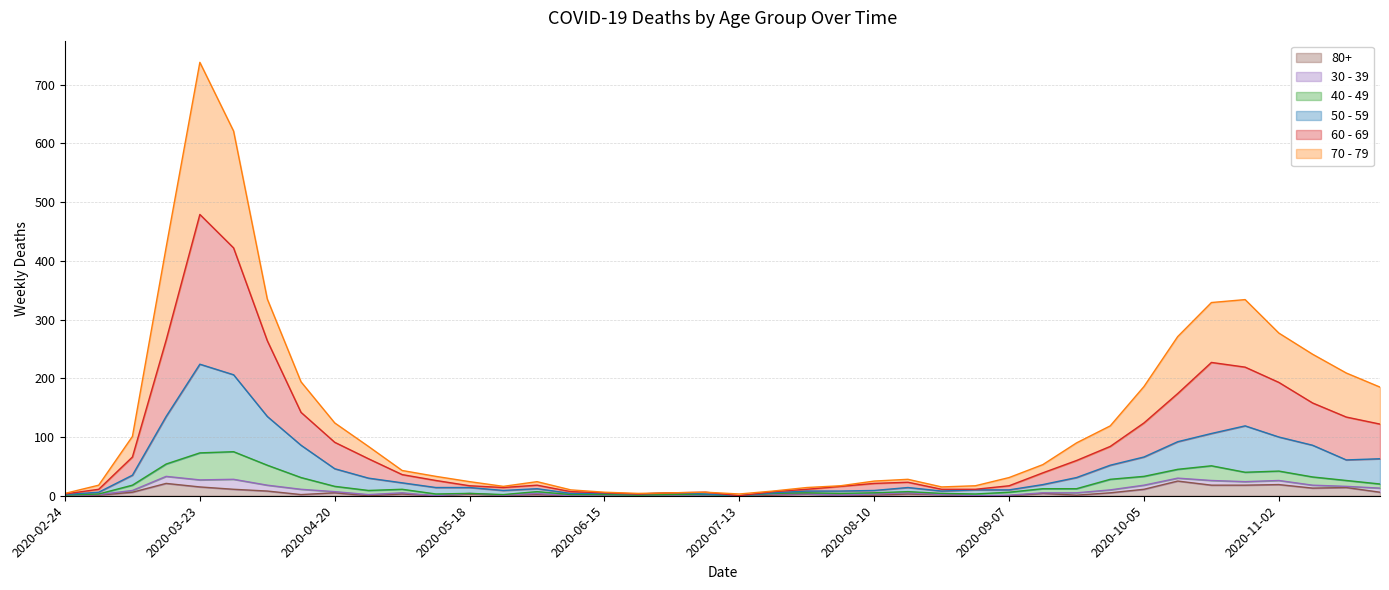

How many data points in 80+ are less than 3?

20